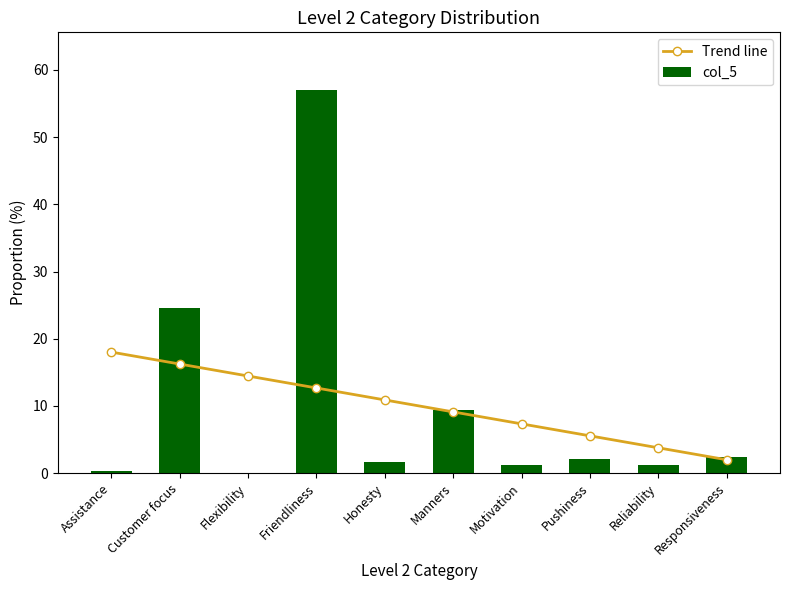

At Pushiness, list the series in order from largest to smallest.

Trend line, col_5